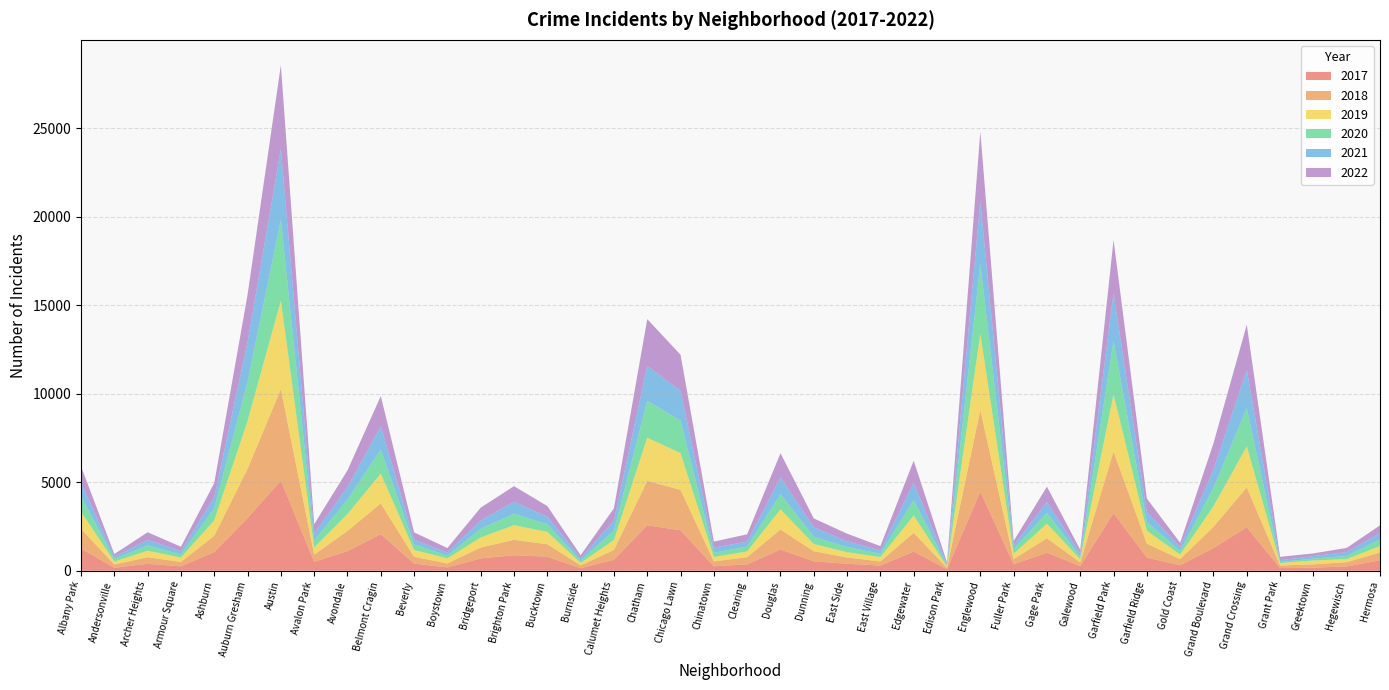

Reading right to left, extract all data points from this chart.

2017: Hermosa=588	Hegewisch=246	Greektown=176	Grant Park=154	Grand Crossing=2456	Grand Boulevard=1281	Gold Coast=311	Garfield Ridge=742	Garfield Park=3257	Galewood=265	Gage Park=1019	Fuller Park=365	Englewood=4472	Edison Park=87	Edgewater=1082	East Village=296	East Side=397	Dunning=531	Douglas=1200	Clearing=360	Chinatown=253	Chicago Lawn=2288	Chatham=2566	Calumet Heights=620	Burnside=145	Bucktown=795	Brighton Park=878	Bridgeport=697	Boystown=188	Beverly=404	Belmont Cragin=2066	Avondale=1107	Avalon Park=509	Austin=5095	Auburn Gresham=2973	Ashburn=1053	Armour Square=251	Archer Heights=391	Andersonville=171	Albany Park=1252
2019: Hermosa=365	Hegewisch=171	Greektown=220	Grant Park=138	Grand Crossing=2328	Grand Boulevard=1153	Gold Coast=261	Garfield Ridge=728	Garfield Park=3226	Galewood=189	Gage Park=825	Fuller Park=308	Englewood=4310	Edison Park=76	Edgewater=972	East Village=248	East Side=298	Dunning=407	Douglas=1140	Clearing=322	Chinatown=253	Chicago Lawn=2076	Chatham=2441	Calumet Heights=561	Burnside=142	Bucktown=694	Brighton Park=828	Bridgeport=568	Boystown=287	Beverly=385	Belmont Cragin=1687	Avondale=957	Avalon Park=405	Austin=5008	Auburn Gresham=2700	Ashburn=872	Armour Square=249	Archer Heights=368	Andersonville=166	Albany Park=968
2021: Hermosa=350	Hegewisch=217	Greektown=140	Grant Park=104	Grand Crossing=2160	Grand Boulevard=1015	Gold Coast=233	Garfield Ridge=565	Garfield Park=2687	Galewood=170	Gage Park=613	Fuller Park=200	Englewood=3519	Edison Park=62	Edgewater=970	East Village=180	East Side=325	Dunning=530	Douglas=944	Clearing=274	Chinatown=293	Chicago Lawn=1675	Chatham=1973	Calumet Heights=559	Burnside=130	Bucktown=435	Brighton Park=664	Bridgeport=474	Boystown=173	Beverly=265	Belmont Cragin=1312	Avondale=692	Avalon Park=395	Austin=3971	Auburn Gresham=2237	Ashburn=629	Armour Square=193	Archer Heights=303	Andersonville=123	Albany Park=767
2022: Hermosa=438	Hegewisch=236	Greektown=153	Grant Park=191	Grand Crossing=2547	Grand Boulevard=1493	Gold Coast=235	Garfield Ridge=762	Garfield Park=3013	Galewood=209	Gage Park=866	Fuller Park=260	Englewood=3951	Edison Park=99	Edgewater=1258	East Village=248	East Side=431	Dunning=501	Douglas=1369	Clearing=419	Chinatown=337	Chicago Lawn=2048	Chatham=2636	Calumet Heights=696	Burnside=175	Bucktown=595	Brighton Park=886	Bridgeport=718	Boystown=259	Beverly=413	Belmont Cragin=1711	Avondale=949	Avalon Park=520	Austin=4748	Auburn Gresham=2686	Ashburn=793	Armour Square=247	Archer Heights=436	Andersonville=155	Albany Park=918
2020: Hermosa=382	Hegewisch=181	Greektown=107	Grant Park=60	Grand Crossing=2158	Grand Boulevard=1052	Gold Coast=198	Garfield Ridge=494	Garfield Park=3018	Galewood=154	Gage Park=612	Fuller Park=259	Englewood=3952	Edison Park=75	Edgewater=873	East Village=191	East Side=290	Dunning=418	Douglas=857	Clearing=276	Chinatown=239	Chicago Lawn=1834	Chatham=2084	Calumet Heights=538	Burnside=126	Bucktown=431	Brighton Park=654	Bridgeport=493	Boystown=153	Beverly=315	Belmont Cragin=1357	Avondale=826	Avalon Park=400	Austin=4578	Auburn Gresham=2213	Ashburn=686	Armour Square=169	Archer Heights=303	Andersonville=147	Albany Park=870
2018: Hermosa=442	Hegewisch=240	Greektown=185	Grant Park=141	Grand Crossing=2250	Grand Boulevard=1205	Gold Coast=342	Garfield Ridge=789	Garfield Park=3483	Galewood=201	Gage Park=816	Fuller Park=289	Englewood=4607	Edison Park=75	Edgewater=1064	East Village=230	East Side=354	Dunning=571	Douglas=1131	Clearing=409	Chinatown=273	Chicago Lawn=2281	Chatham=2513	Calumet Heights=554	Burnside=160	Bucktown=704	Brighton Park=869	Bridgeport=616	Boystown=224	Beverly=386	Belmont Cragin=1736	Avondale=1142	Avalon Park=401	Austin=5162	Auburn Gresham=2787	Ashburn=924	Armour Square=248	Archer Heights=374	Andersonville=183	Albany Park=1117